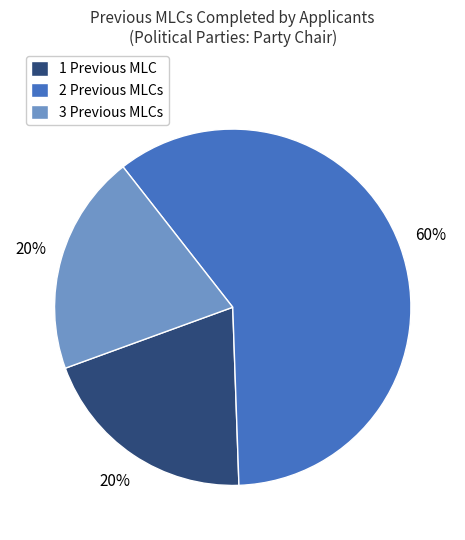

To the nearest percent, what is the difference between the largest and smallest slice percentages?

40%